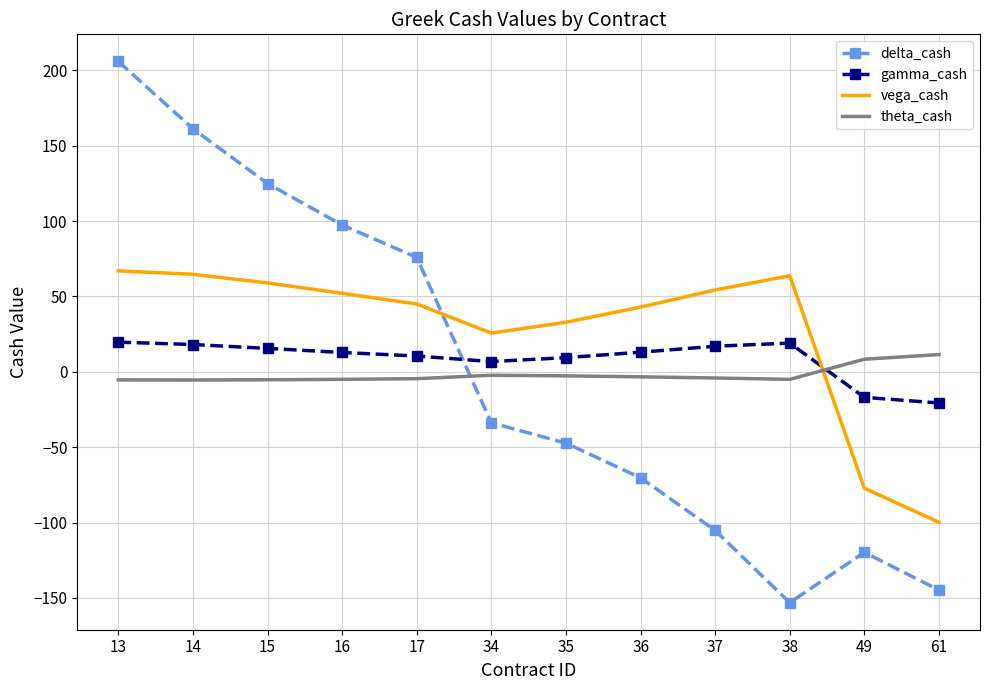

True or false: vega_cash and delta_cash intersect in this chart.

True